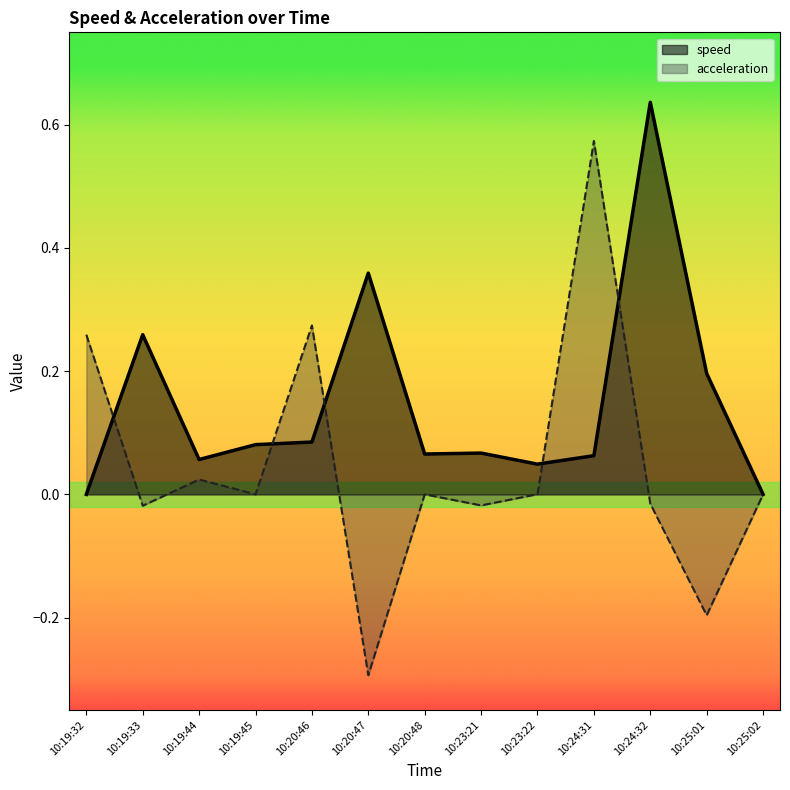

The speed series shows 0.0 at 10:20:46. True or false?

False